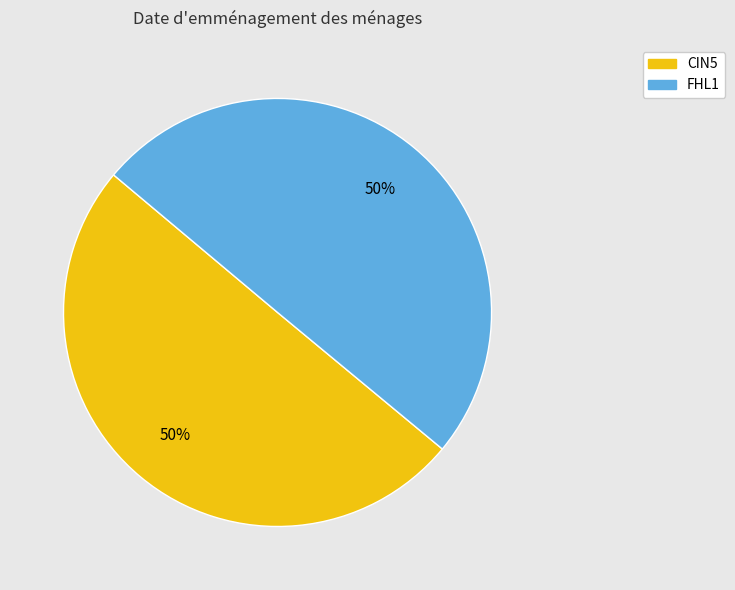

To the nearest percent, what is the average slice percentage?

50%